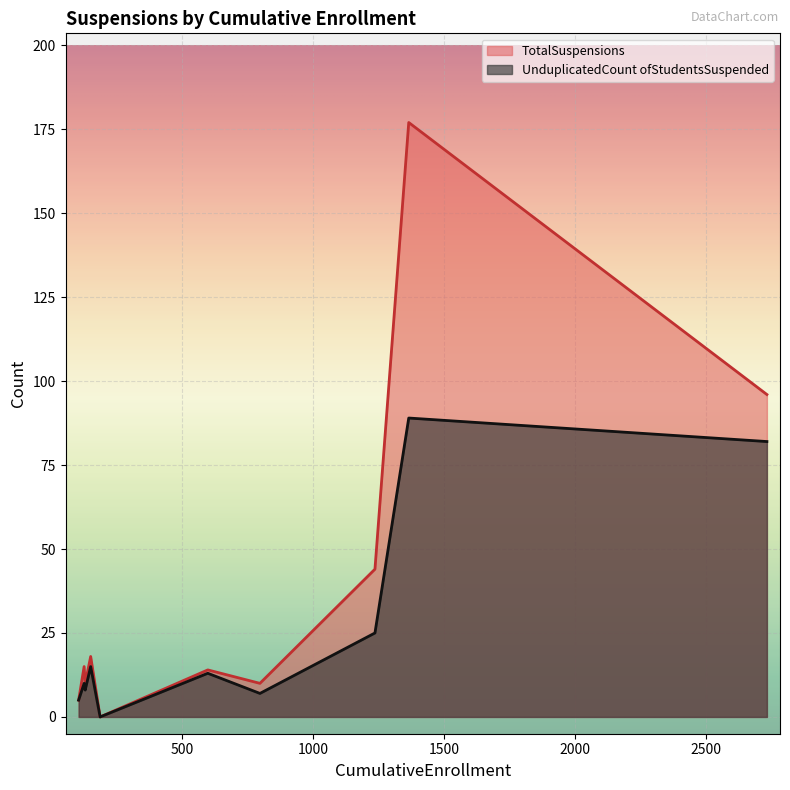

True or false: UnduplicatedCount ofStudentsSuspended and TotalSuspensions cross at least once.

False